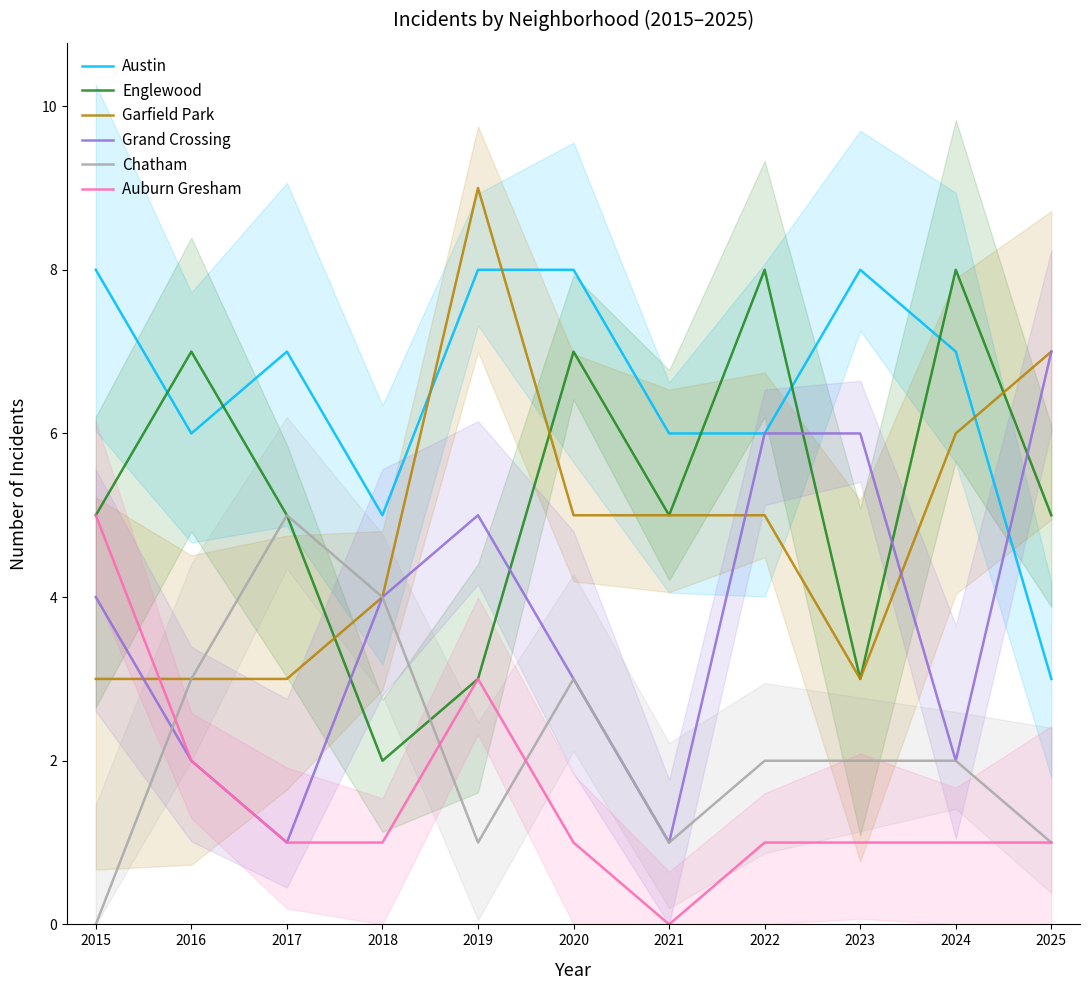

What is the maximum value for Chatham?

5